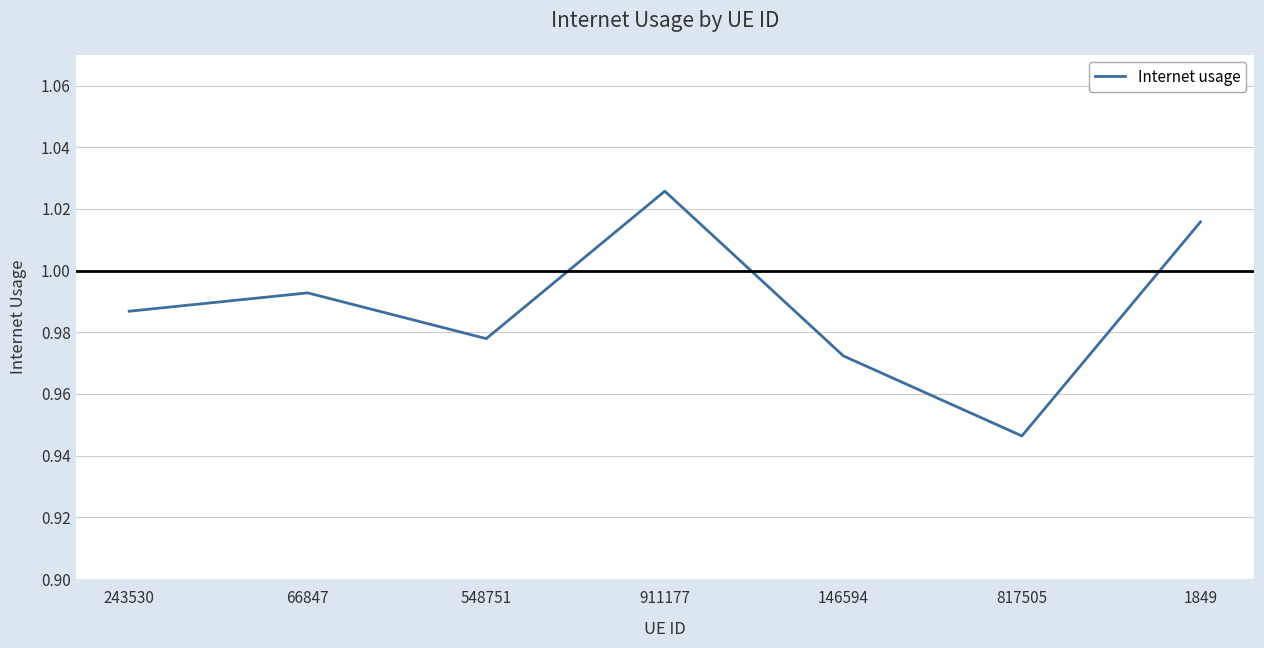

The value at 146594 is 0.4. True or false?

False